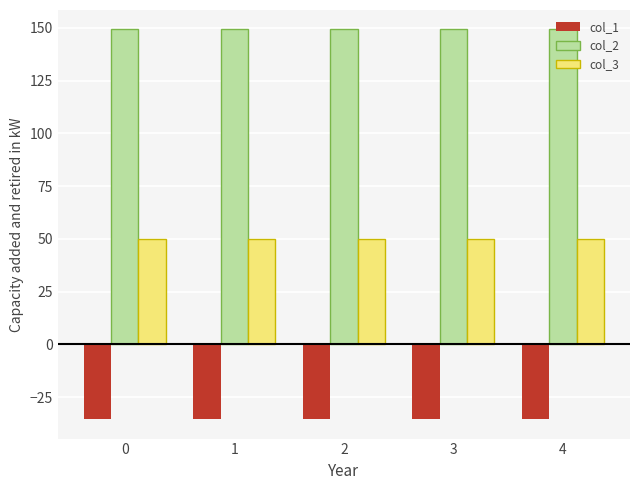

What is the sum of the col_2 values at 1 and 0?

298.3